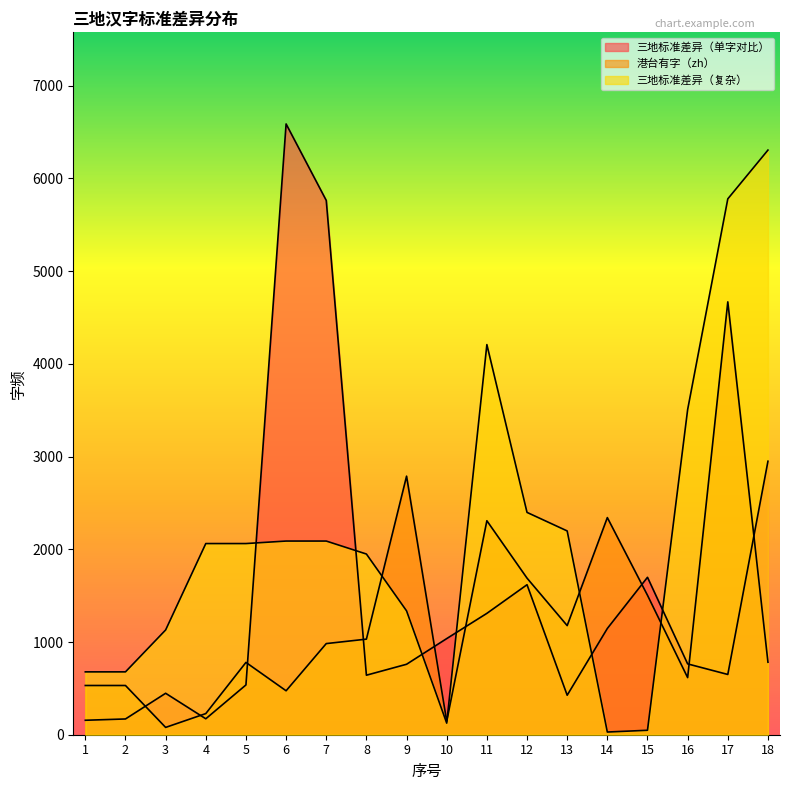

Which series changed the most between 5 and 18?

三地标准差异（复杂）